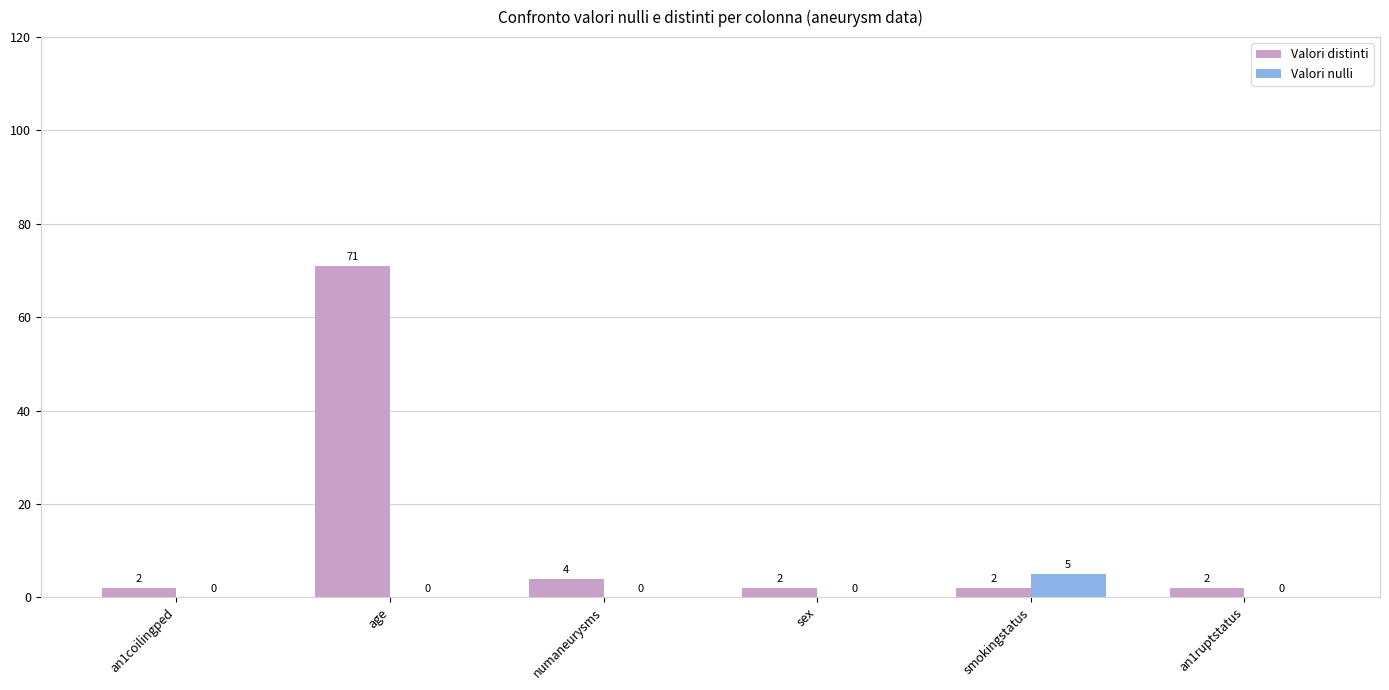

Reading left to right, transcribe all the data shown in this chart.

Valori distinti: an1coilingped=2	age=71	numaneurysms=4	sex=2	smokingstatus=2	an1ruptstatus=2
Valori nulli: an1coilingped=0	age=0	numaneurysms=0	sex=0	smokingstatus=5	an1ruptstatus=0